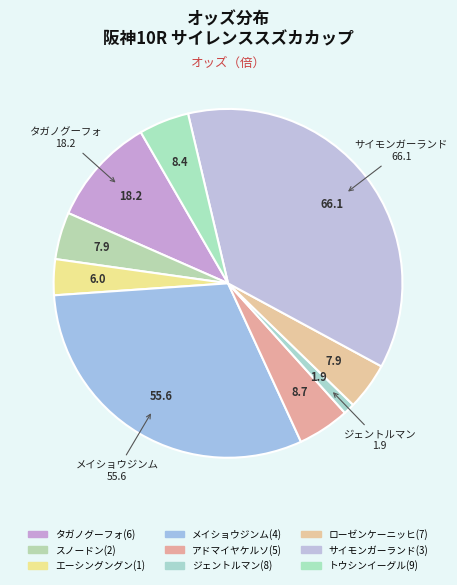

What is the smallest slice in the pie chart?

ジェントルマン(8)